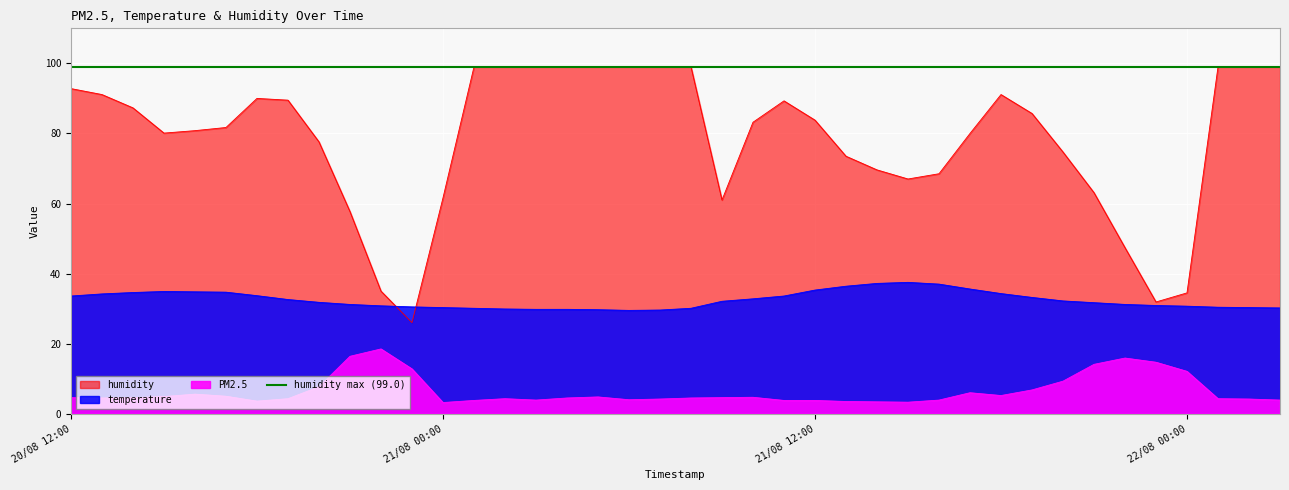

What is the spread (max minus min) of values at 21/08 07:00?

94.8